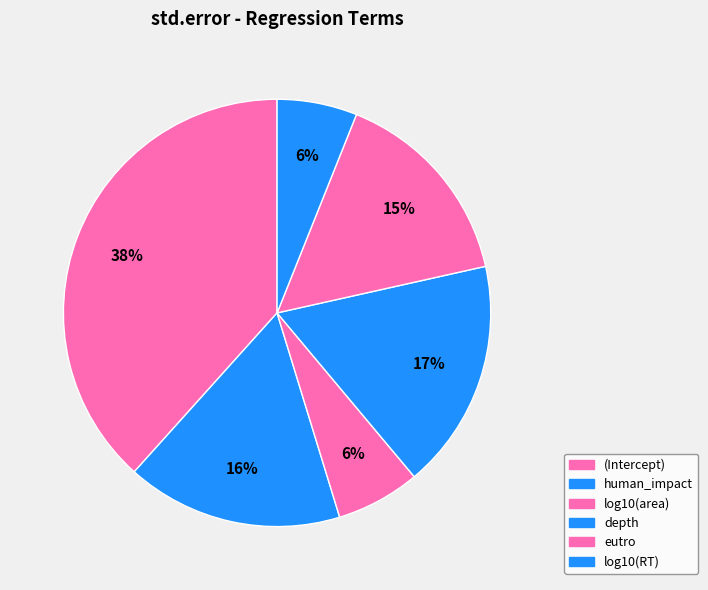

The eutro slice represents 23% of the pie. True or false?

False